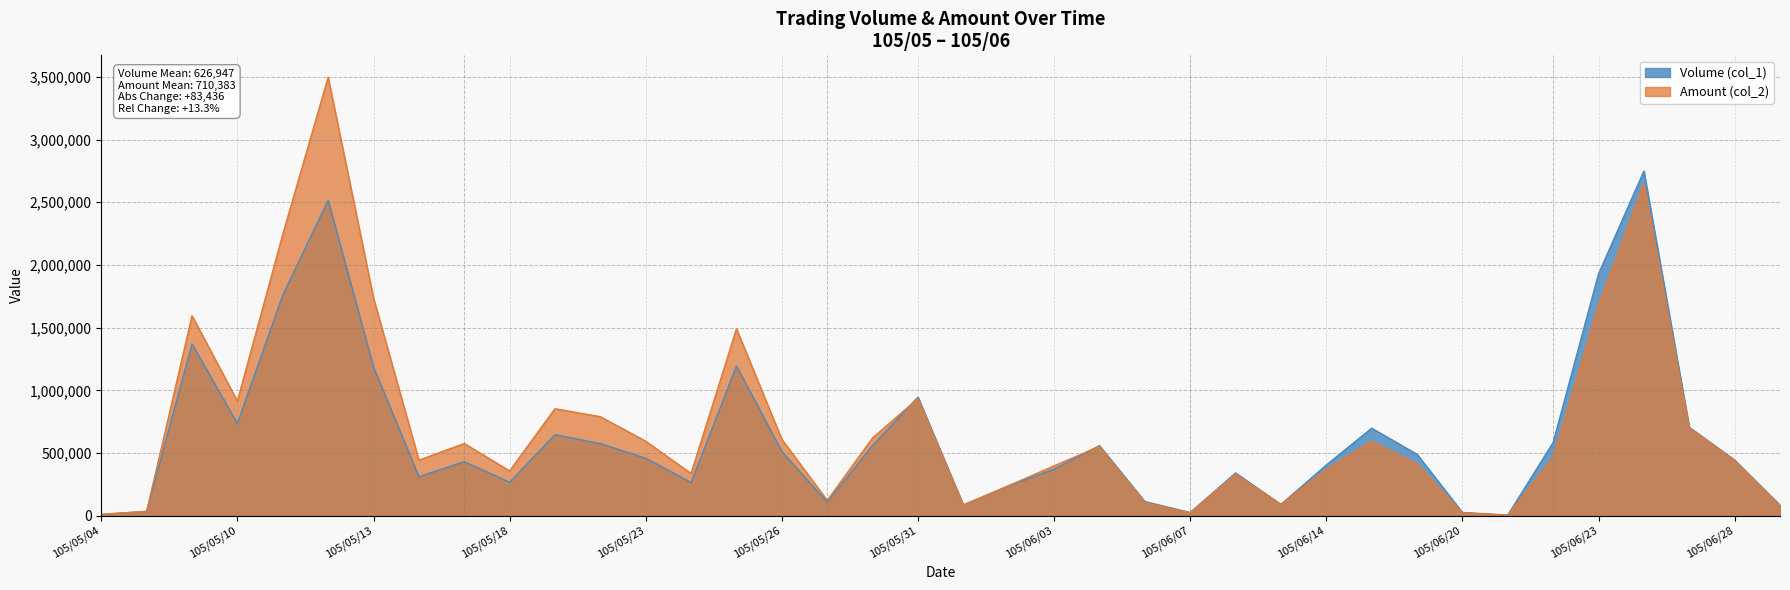

What value does the Volume (col_1) series have at 105/05/11?

1760000